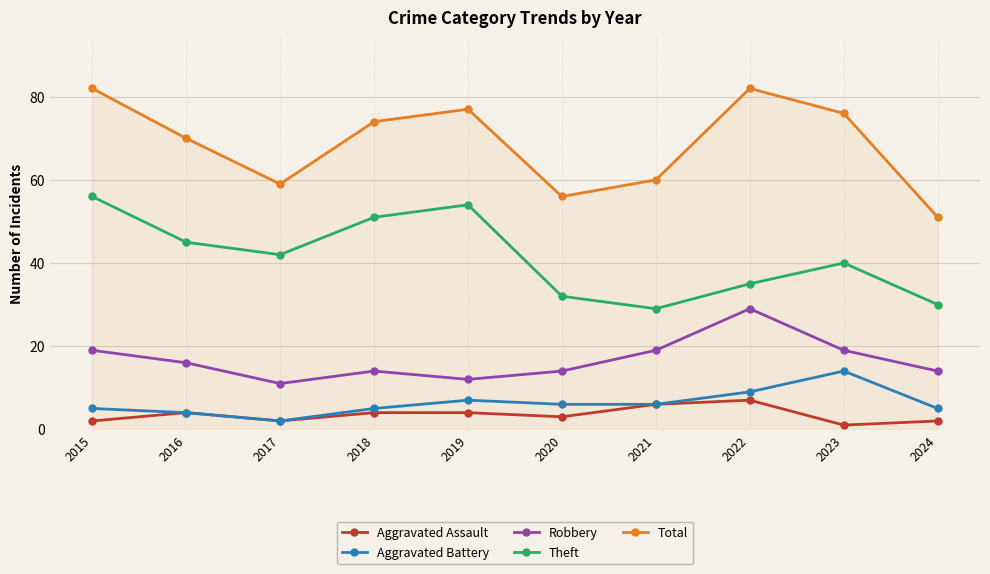

What are all the series names shown in the legend?

Aggravated Assault, Aggravated Battery, Robbery, Theft, Total